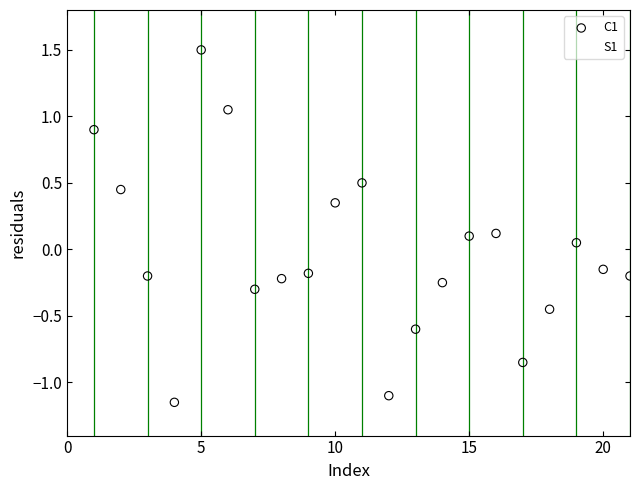

Which series contains the lowest Y value?

C1